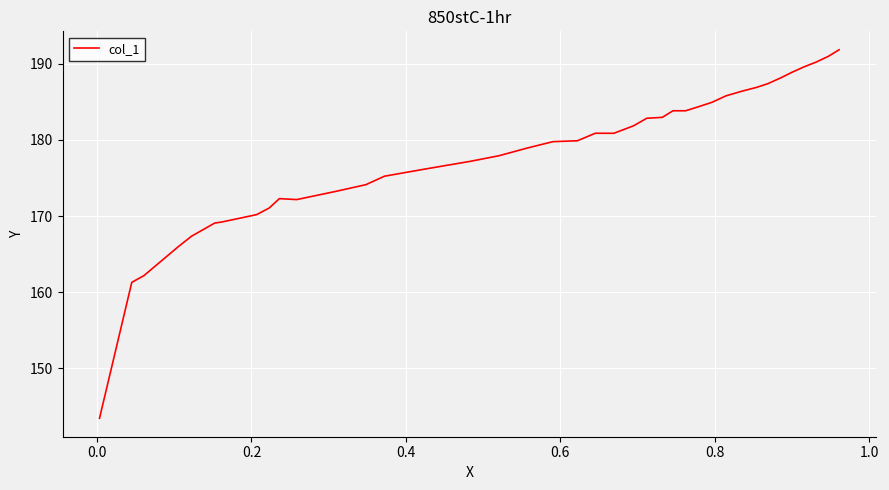

What is the greatest value displayed?

191.8